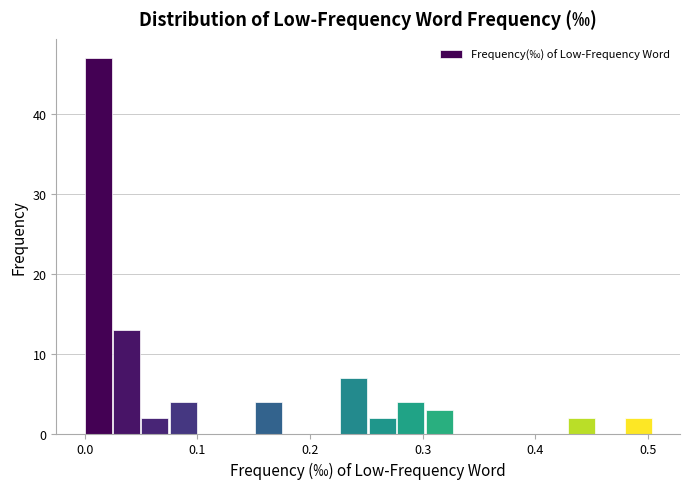

Read against the x-axis, roughly where is the centre of the tallest bar?

0.01